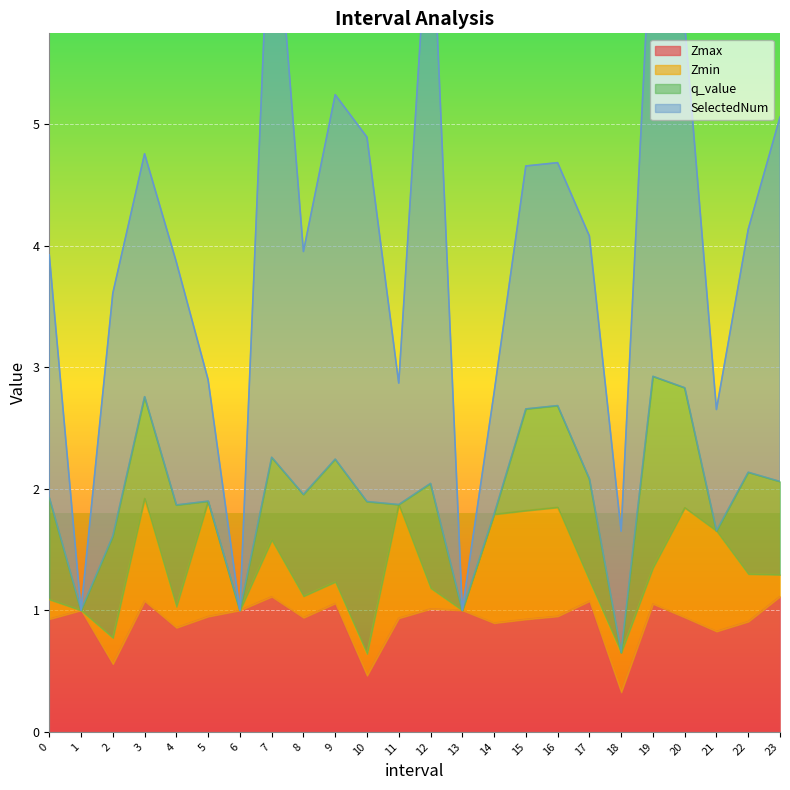

The Zmax series shows 0.9 at 11. True or false?

True